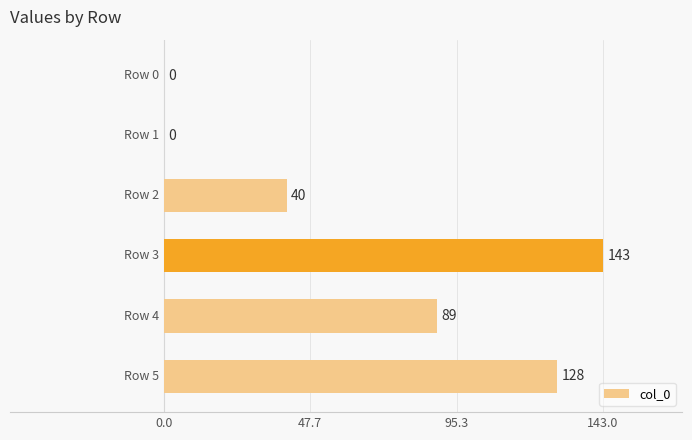

How many values are above zero?

4